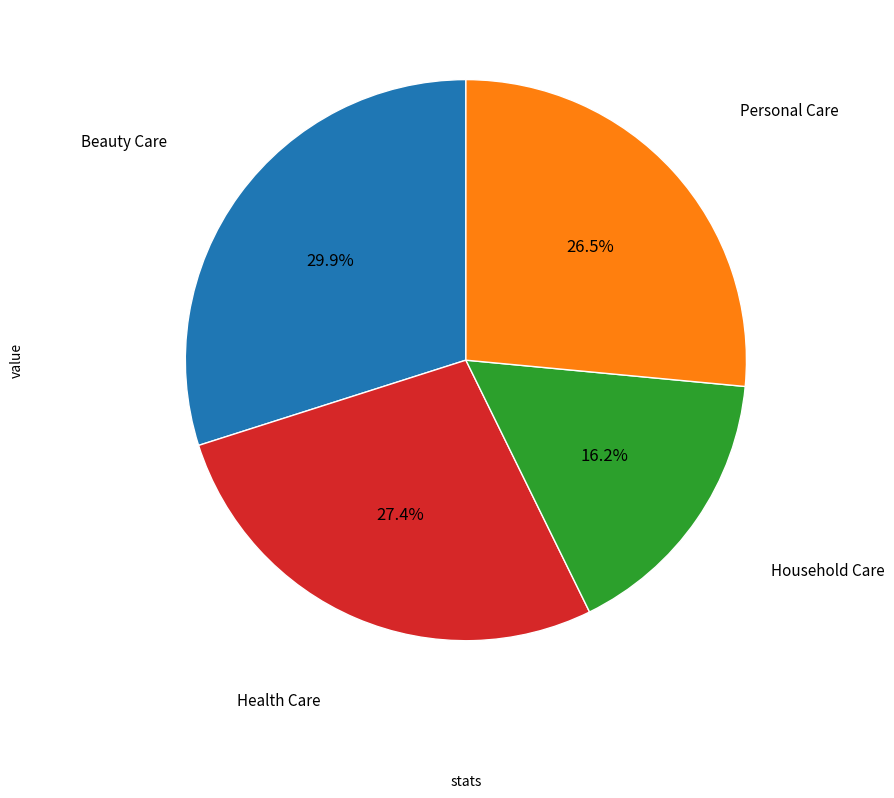

Is there any slice that represents more than half of the pie?

No